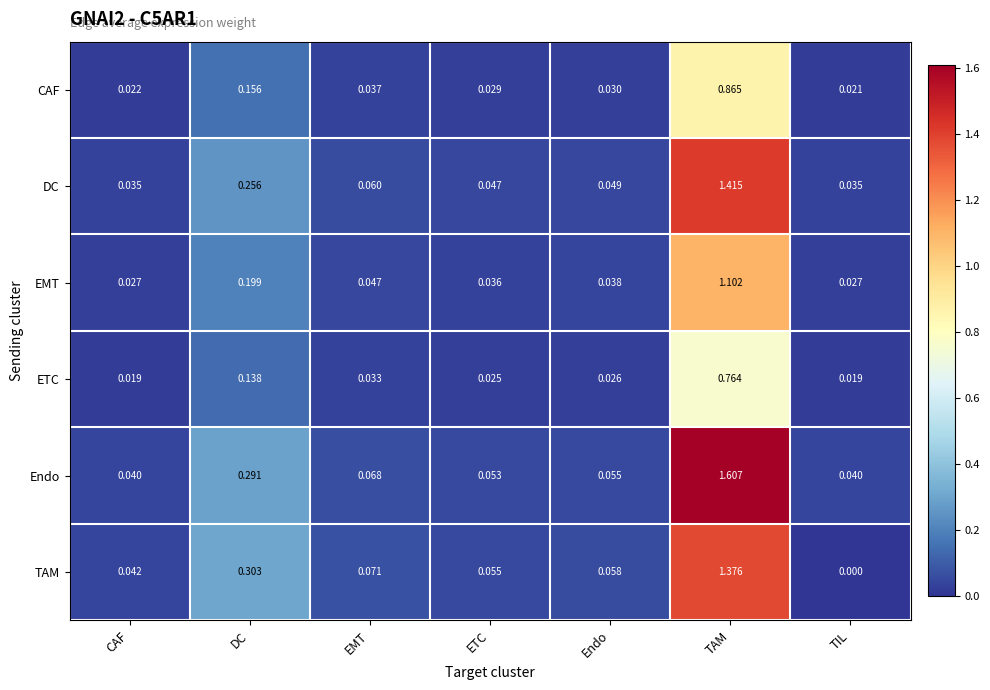

Which series has the largest total across all categories?

Endo